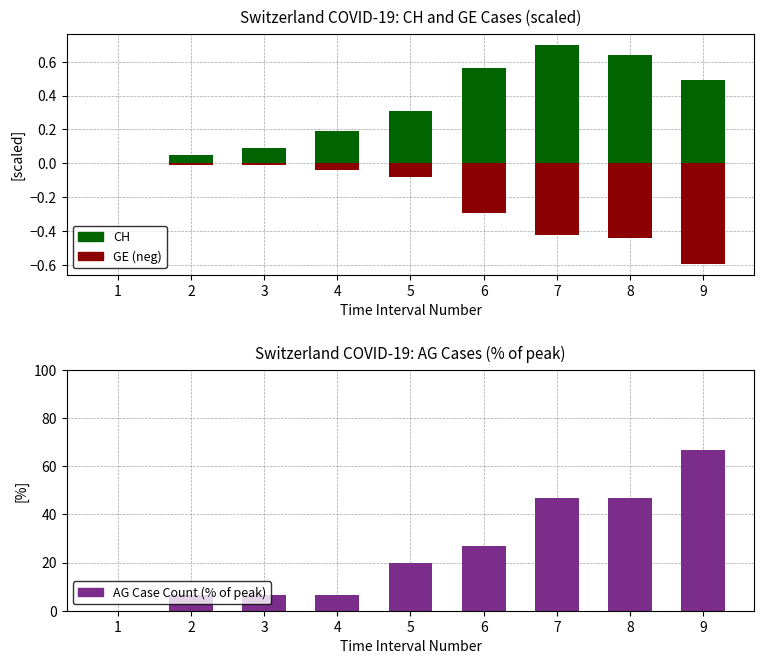

What is the total value across all series at 9?

66.6